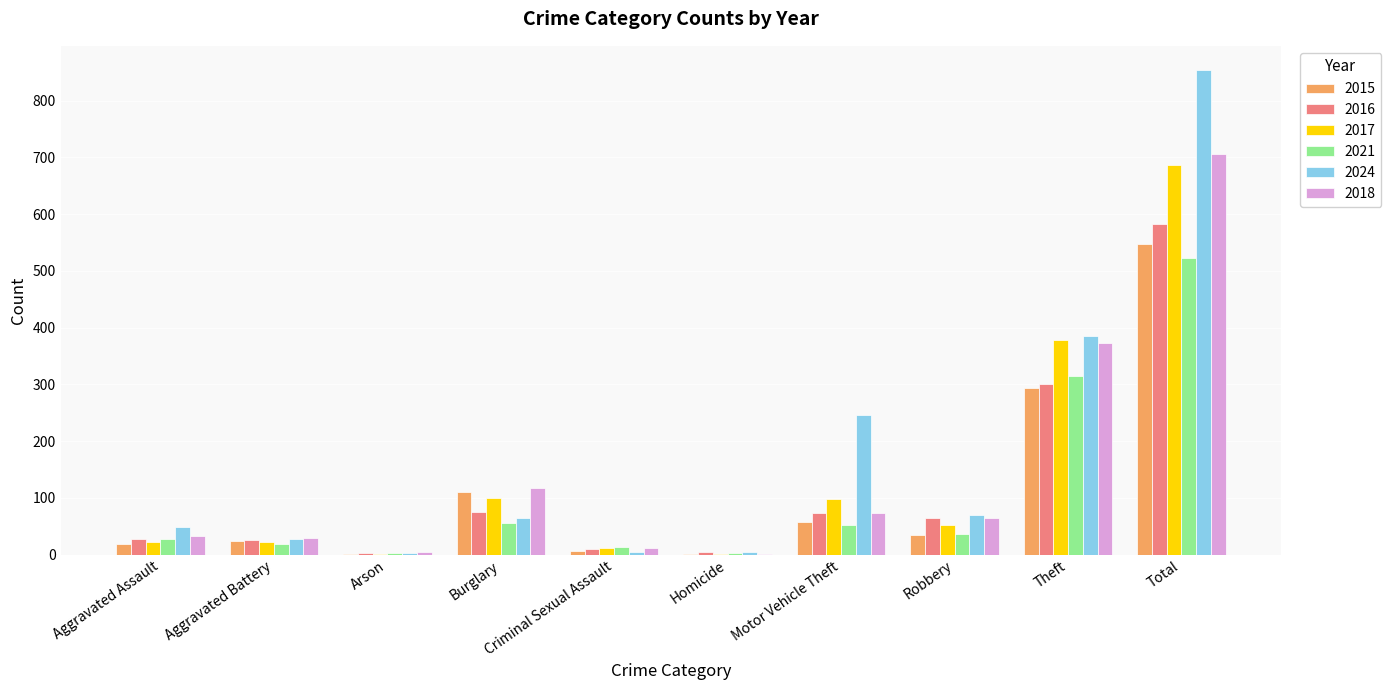

How many data points does each series have?

10